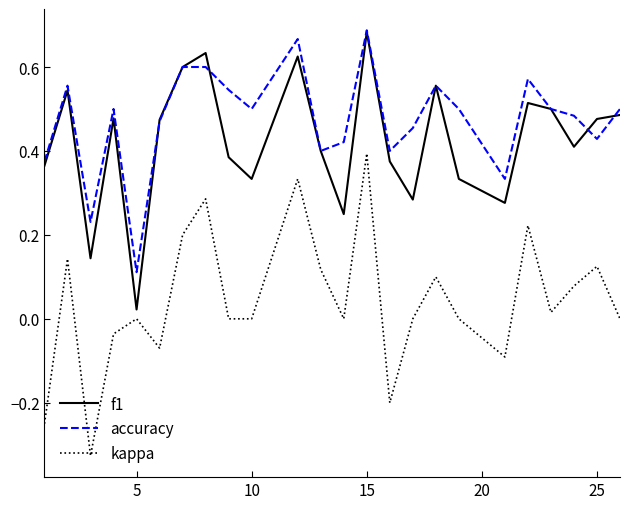

Which series has the widest spread of values?

kappa